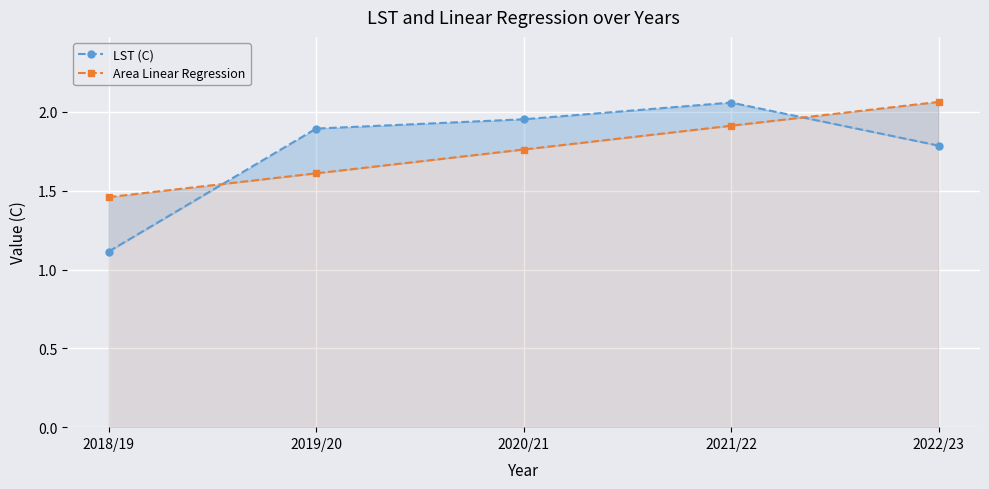

What is the label of the 5th point from the left?

2022/23